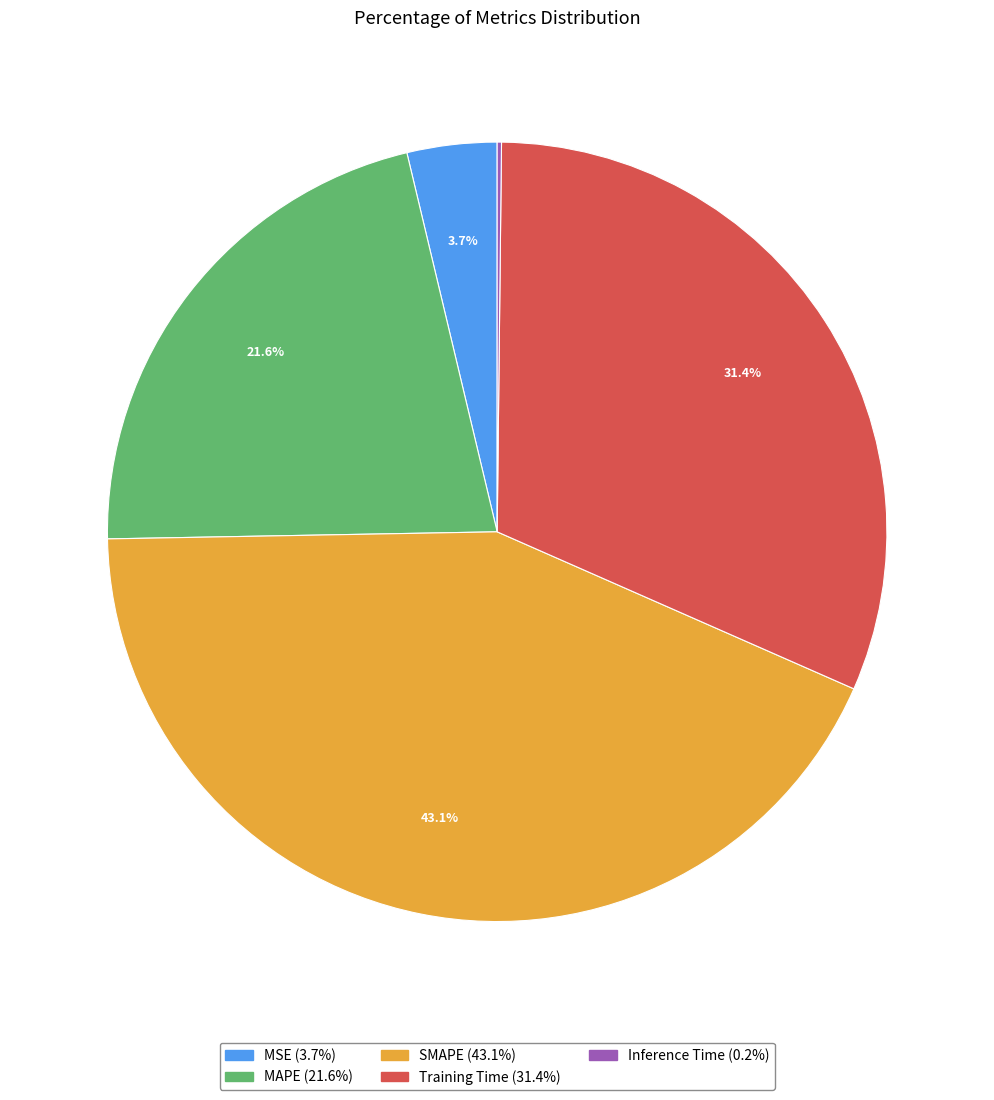

What is the largest slice in the pie chart?

SMAPE